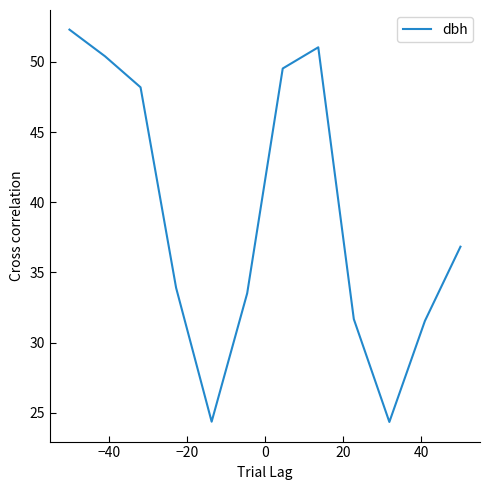

What is the smallest value displayed?

24.3